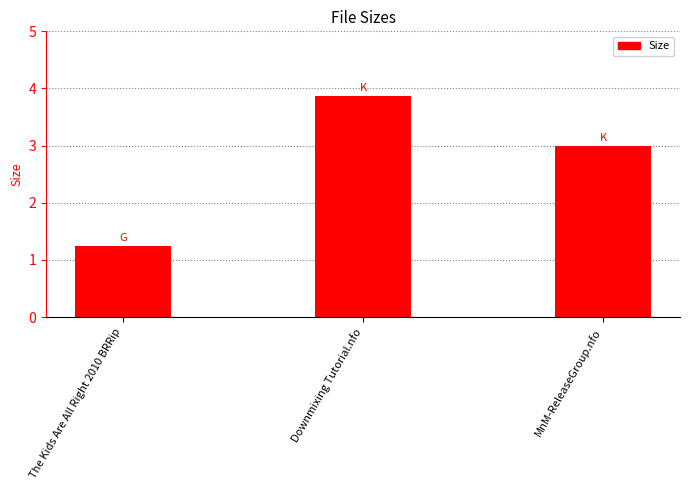

At which category does the chart reach its minimum across all series?

The Kids Are All Right 2010 BRRip